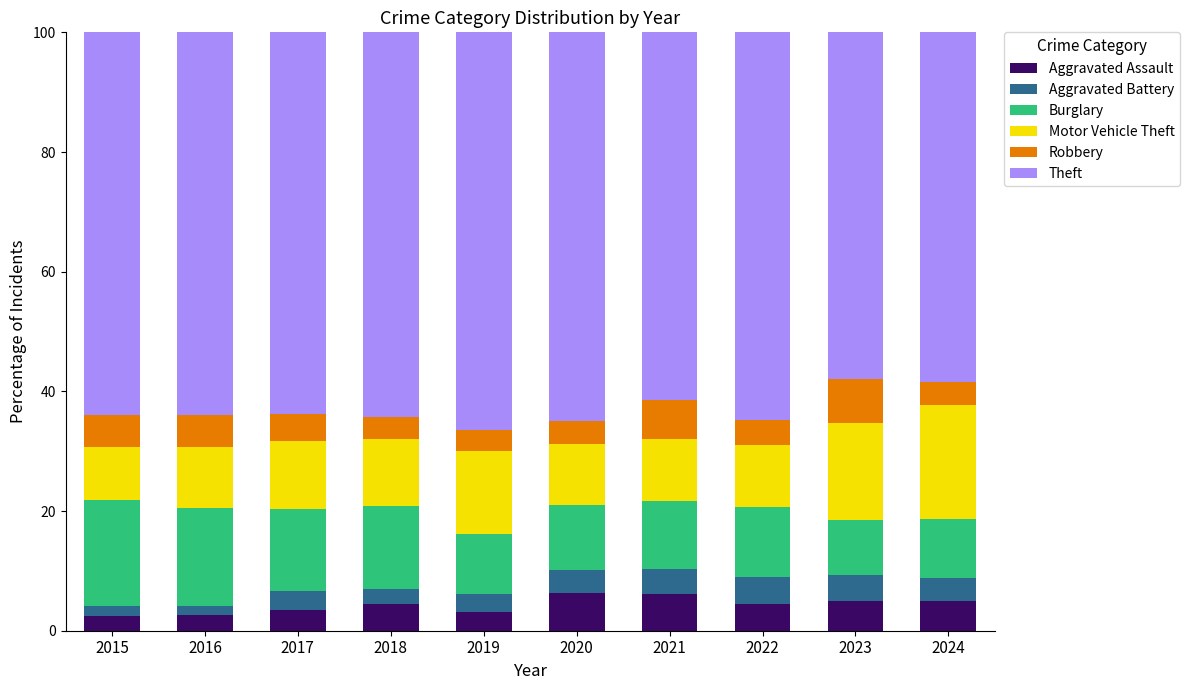

What is the lowest value of the Aggravated Assault series?

2.4